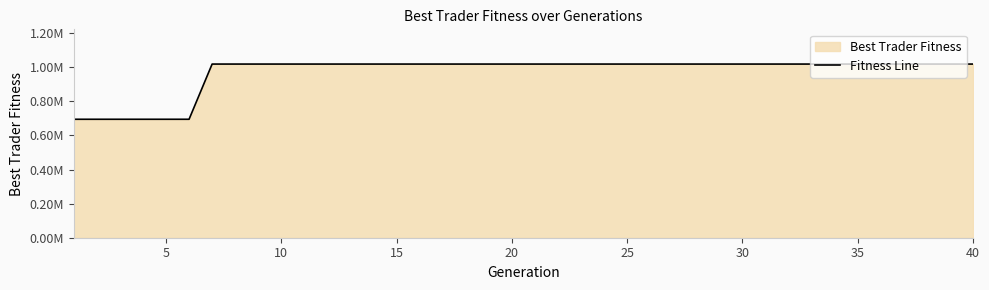

Does the chart have visible grid lines?

No